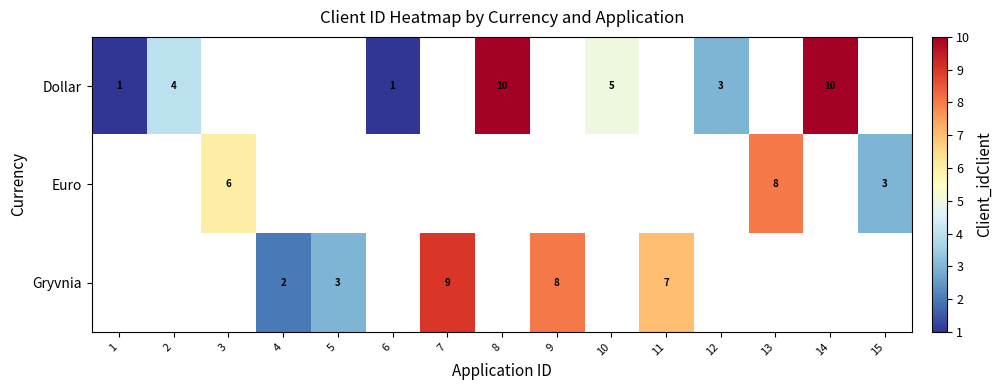

What is the sum of the Gryvnia values at 4 and 11?

9